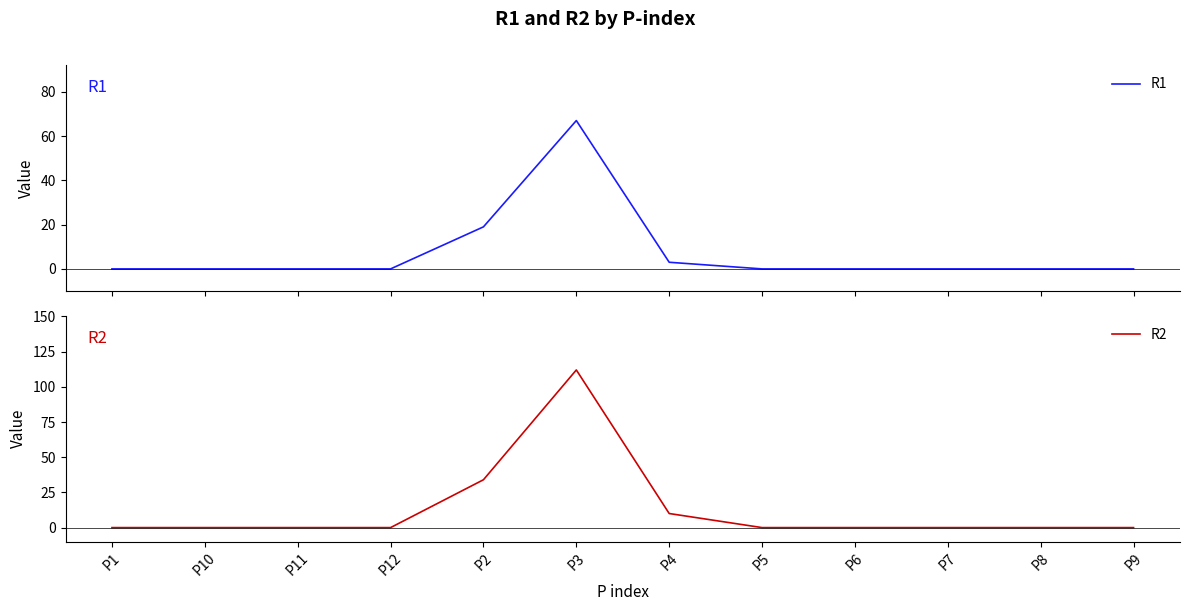

Does the chart have visible grid lines?

No